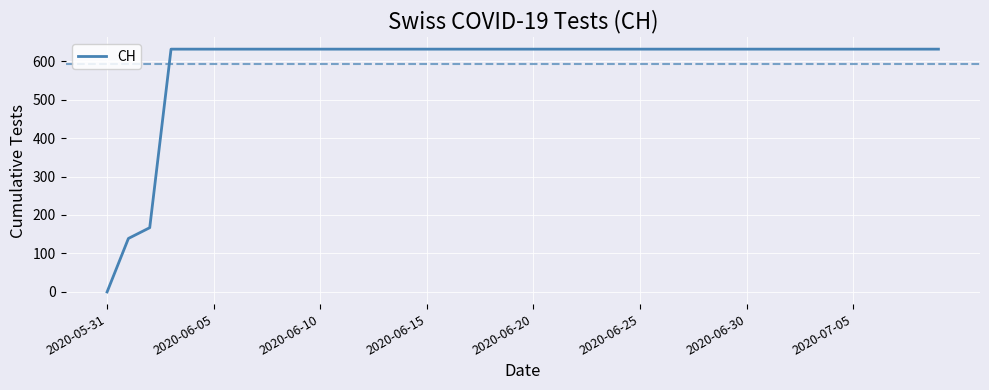

What is the difference between the maximum and minimum values?

631